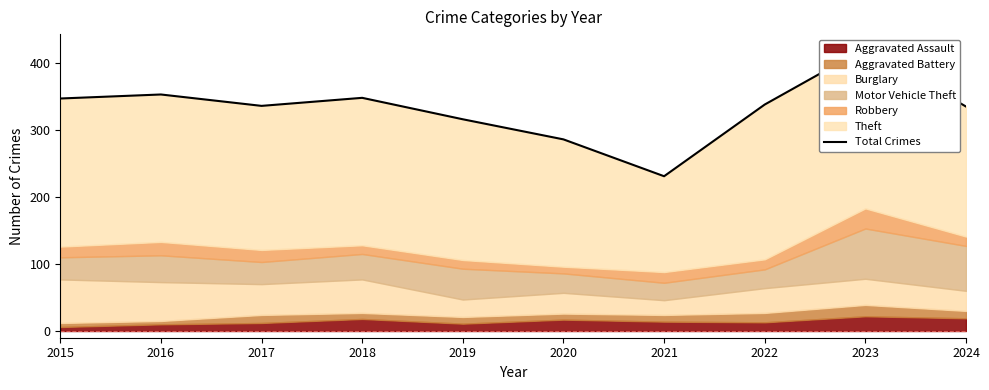

What is the sum of the values at 2017 and 2022?

674